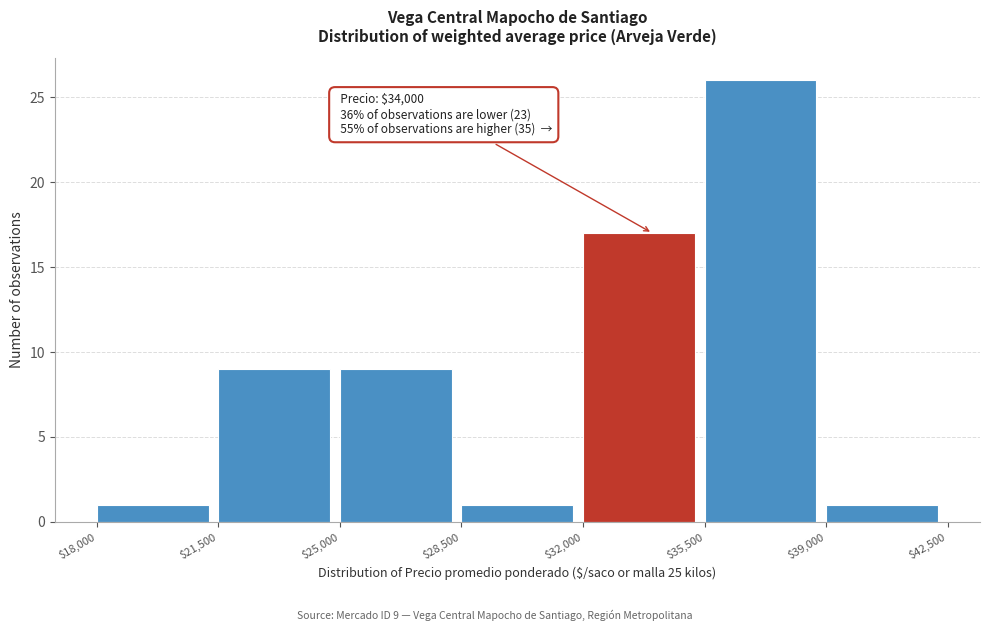

Which range on the x-axis has the tallest bar?

$35,500 to $39,000